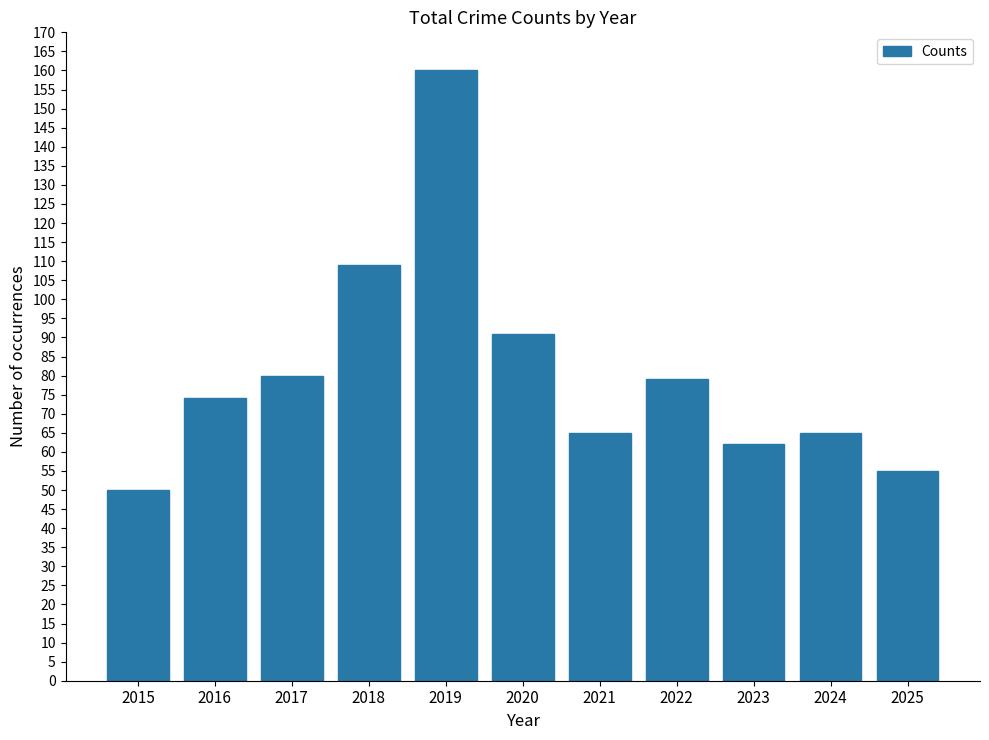

What is the smallest value displayed?

50